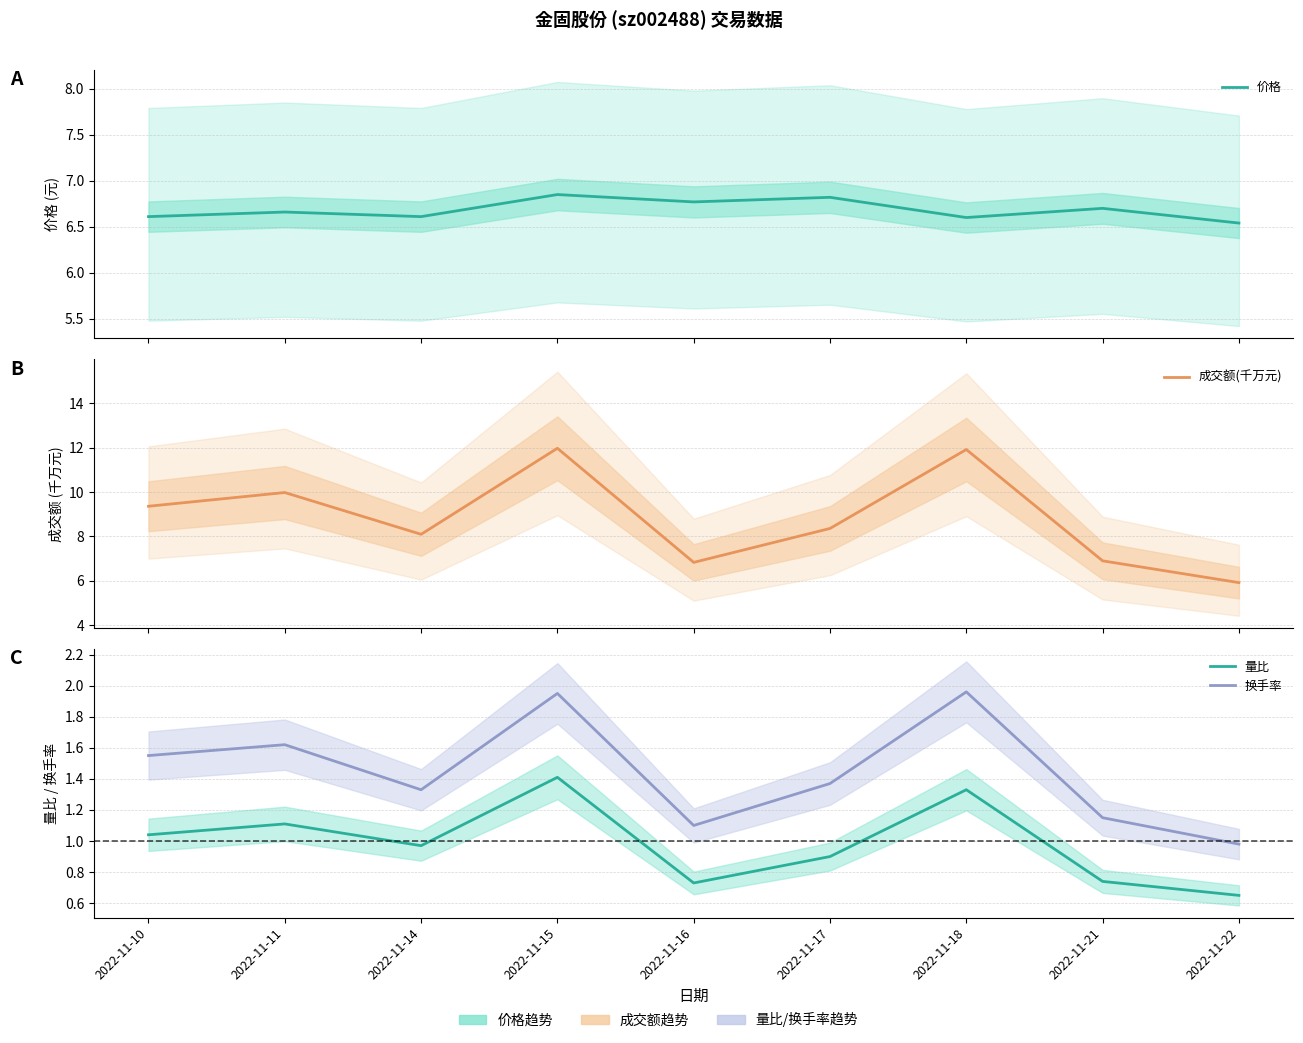

True or false: 换手率 and 成交额(千万元) intersect in this chart.

False